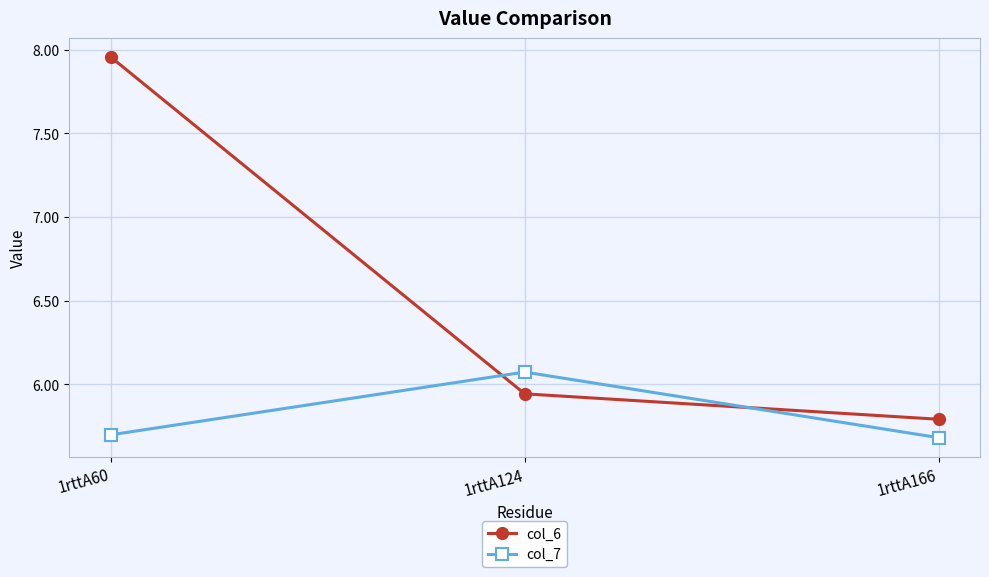

What are all the series names shown in the legend?

col_6, col_7